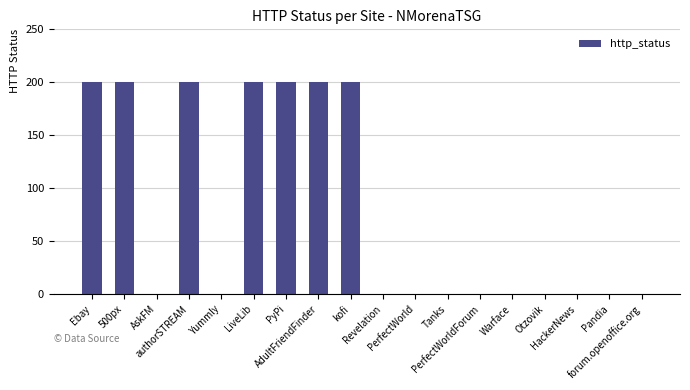

What is the sum of all values?

1400